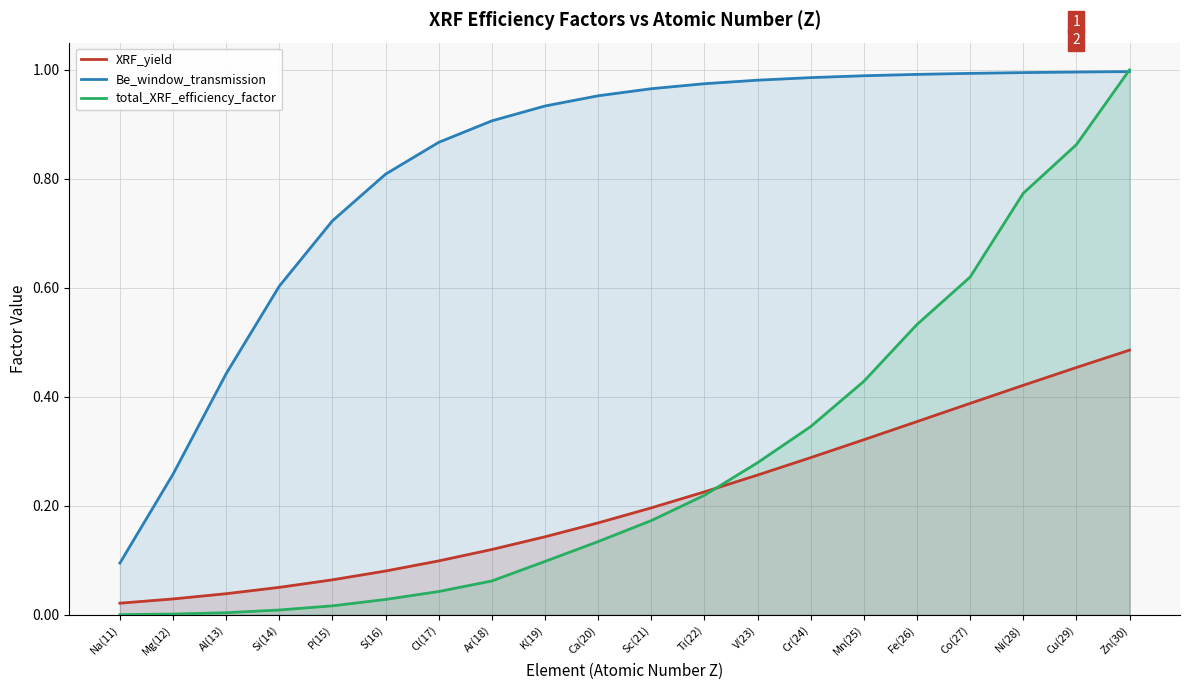

What is the highest value of the XRF_yield series?

0.5